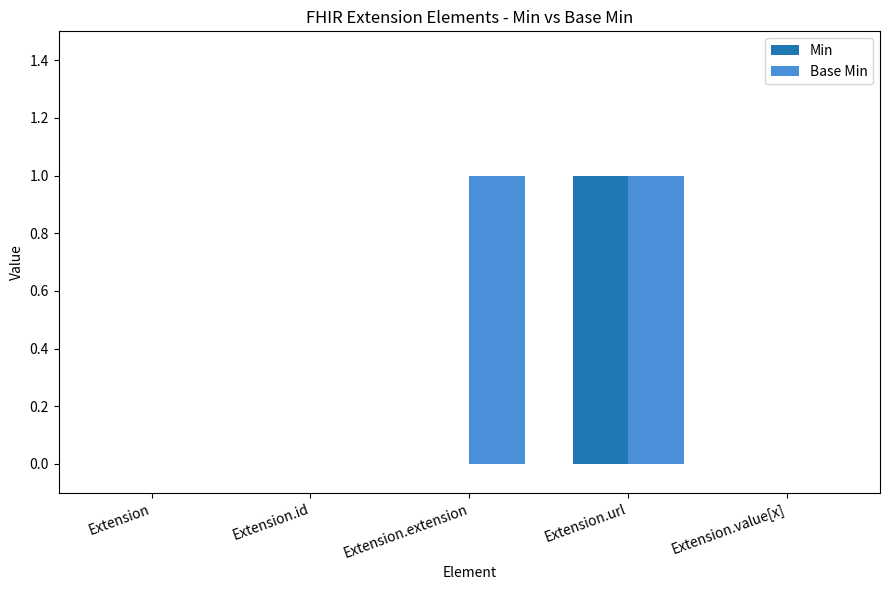

Reading left to right, list all the values displayed in this chart.

Min: Extension=0	Extension.id=0	Extension.extension=0	Extension.url=1	Extension.value[x]=0
Base Min: Extension=0	Extension.id=0	Extension.extension=1	Extension.url=1	Extension.value[x]=0